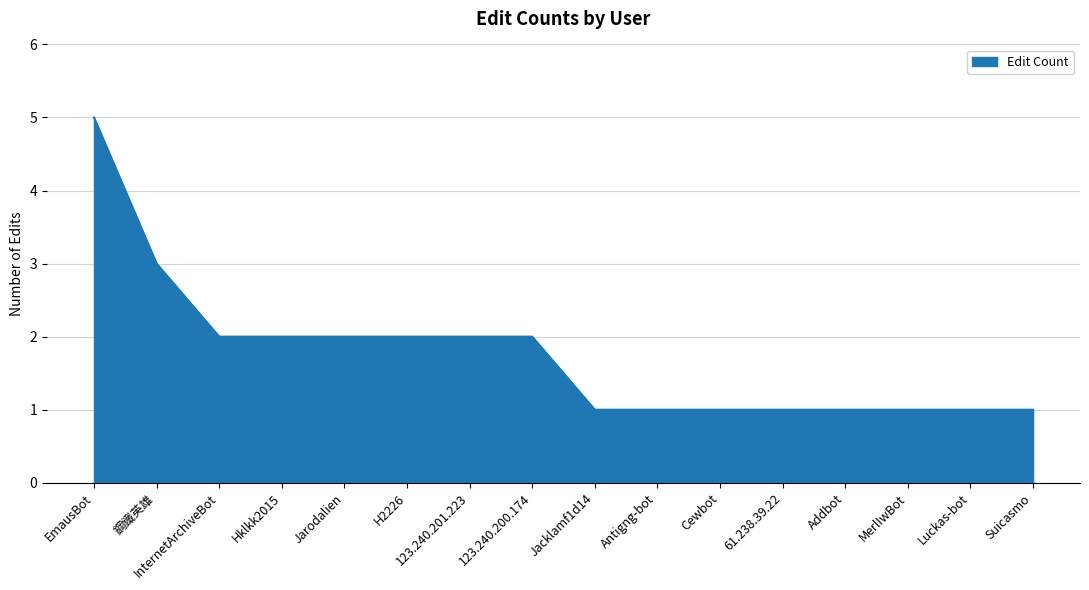

The chart shows a value of 2 at H2226. True or false?

True